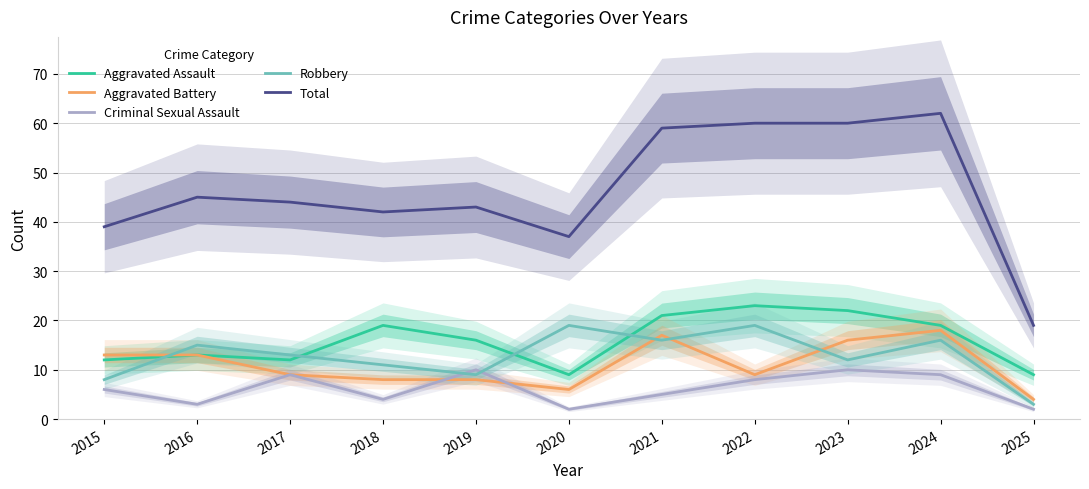

How many interior local valleys does the Aggravated Battery series have?

2